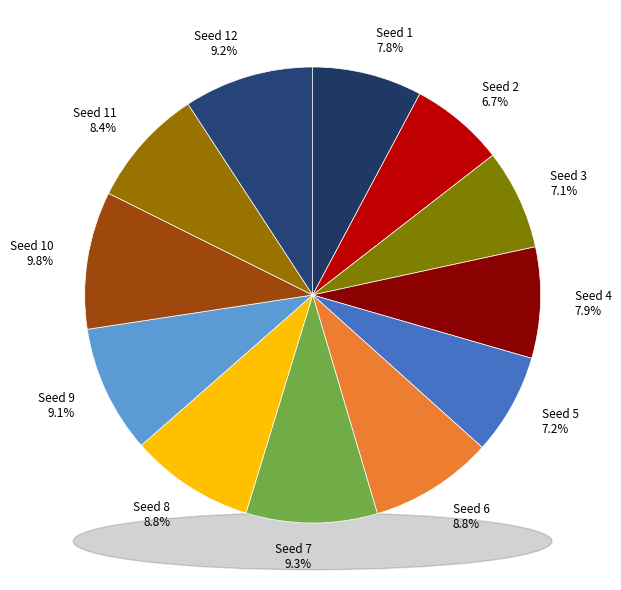

Rank the categories by value from highest to lowest.

Seed 10, Seed 7, Seed 12, Seed 9, Seed 8, Seed 6, Seed 11, Seed 4, Seed 1, Seed 5, Seed 3, Seed 2